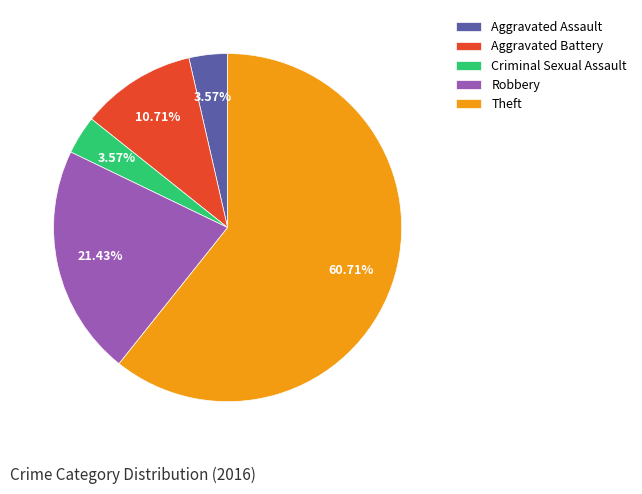

What is the largest slice in the pie chart?

Theft